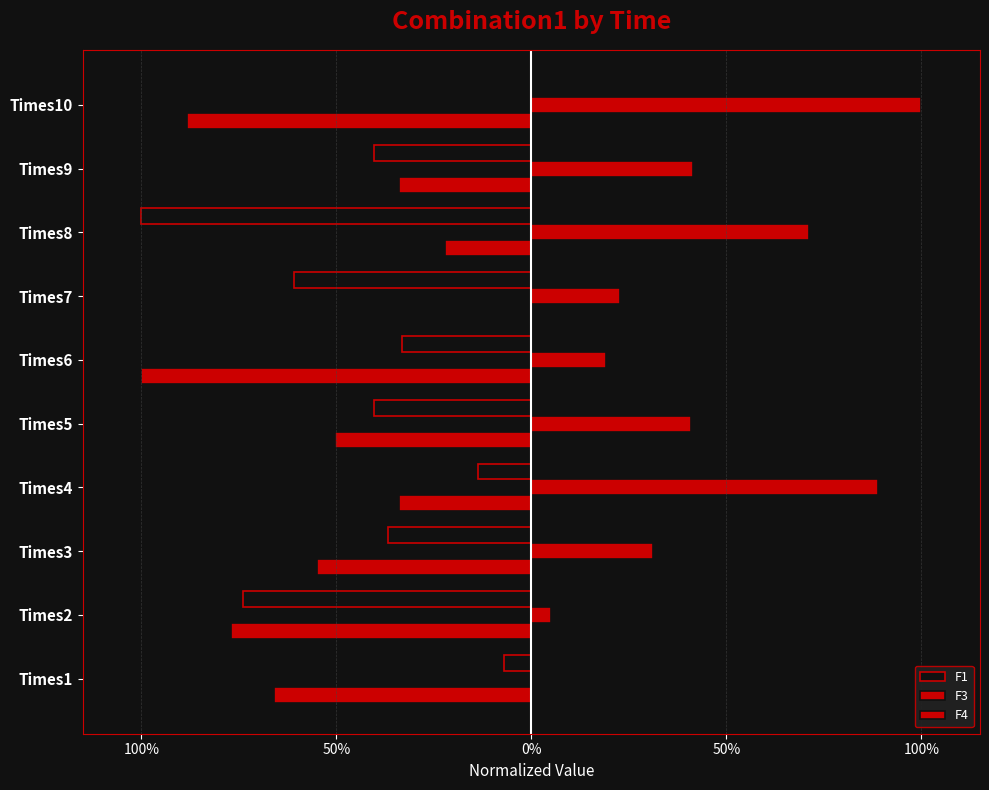

What is the sum of all F1 values?

-4.1